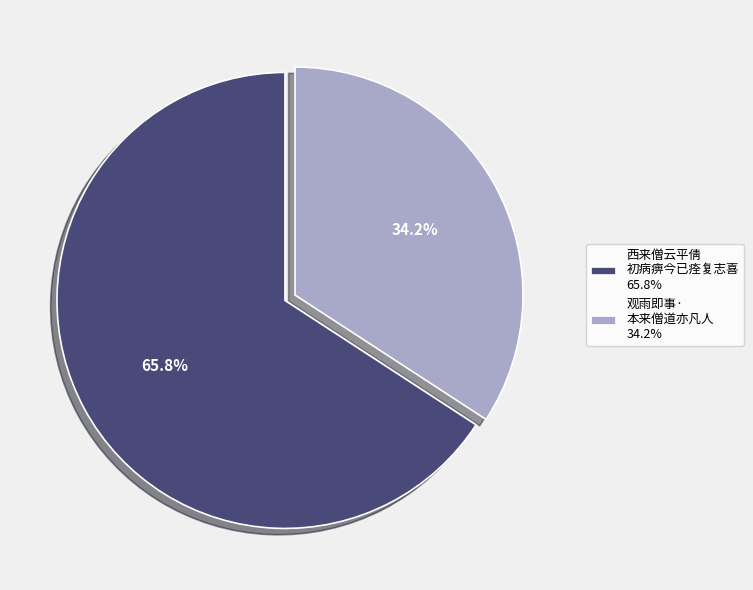

Between 观雨即事· 本来僧道亦凡人 34.2% and 西来僧云平倩 初病痹今已痊复志喜 65.8%, which is larger?

西来僧云平倩 初病痹今已痊复志喜 65.8%